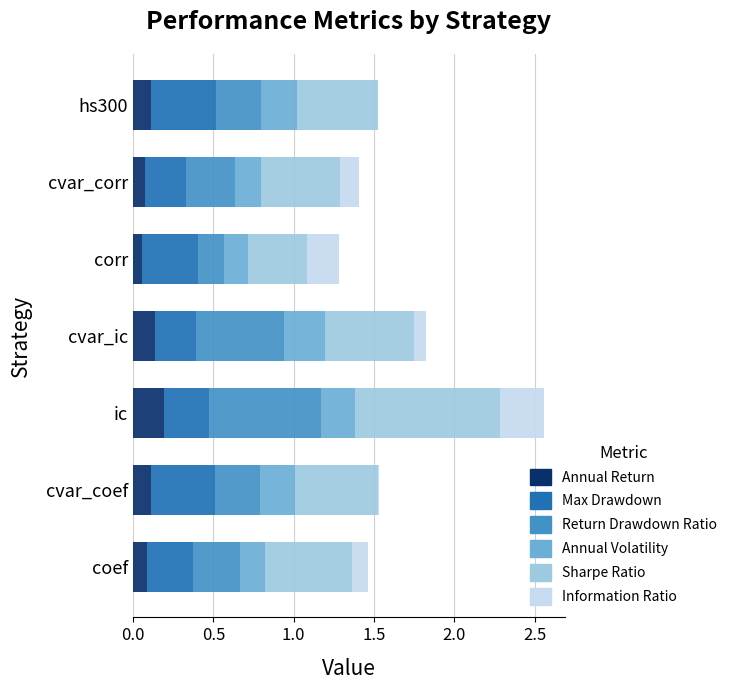

What is the total value across all series at cvar_corr?

1.4